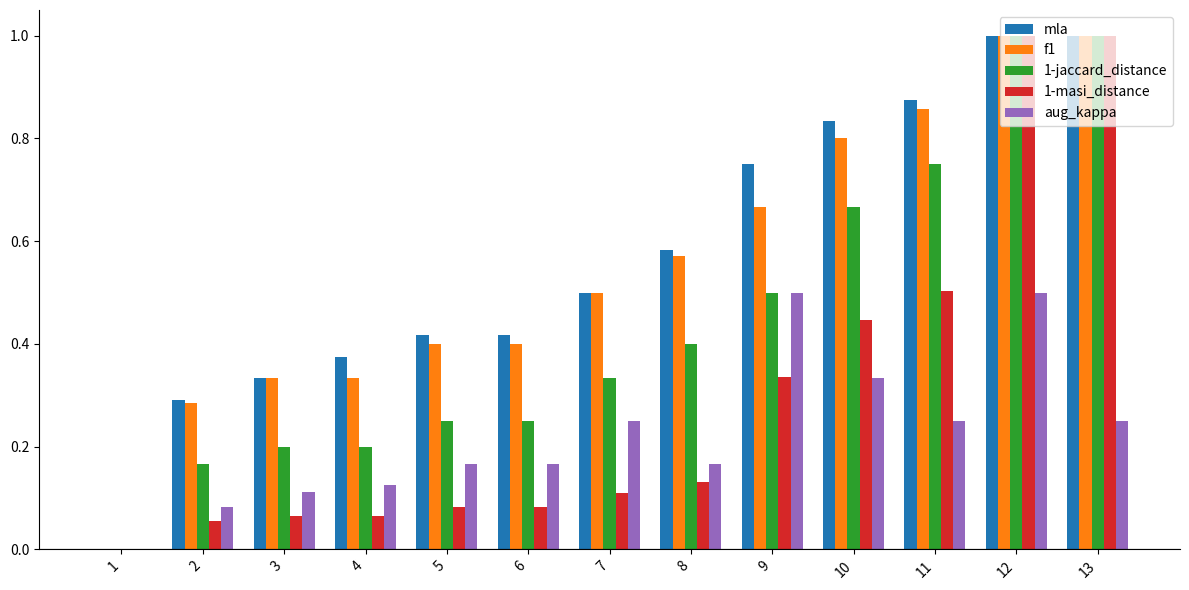

What is the total value across all series at 9?

2.8